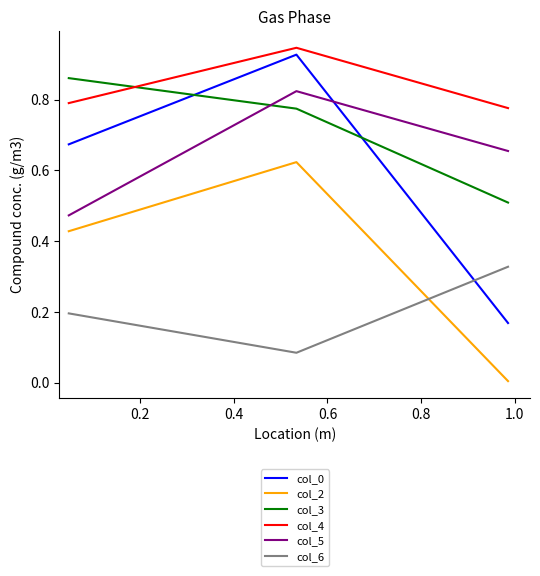

Which series has the largest total across all categories?

col_4